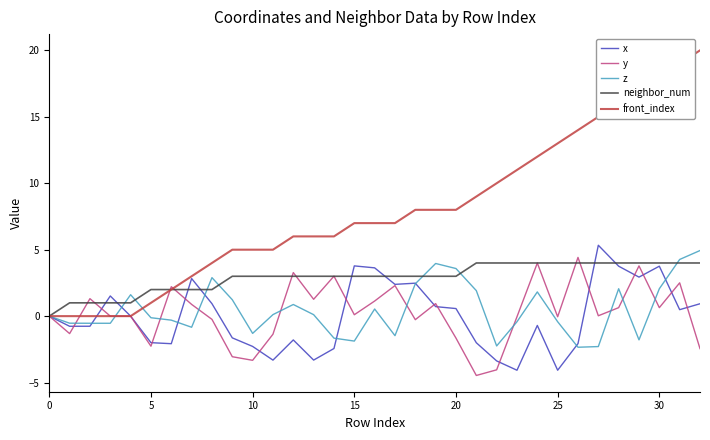

Does the chart have visible grid lines?

No